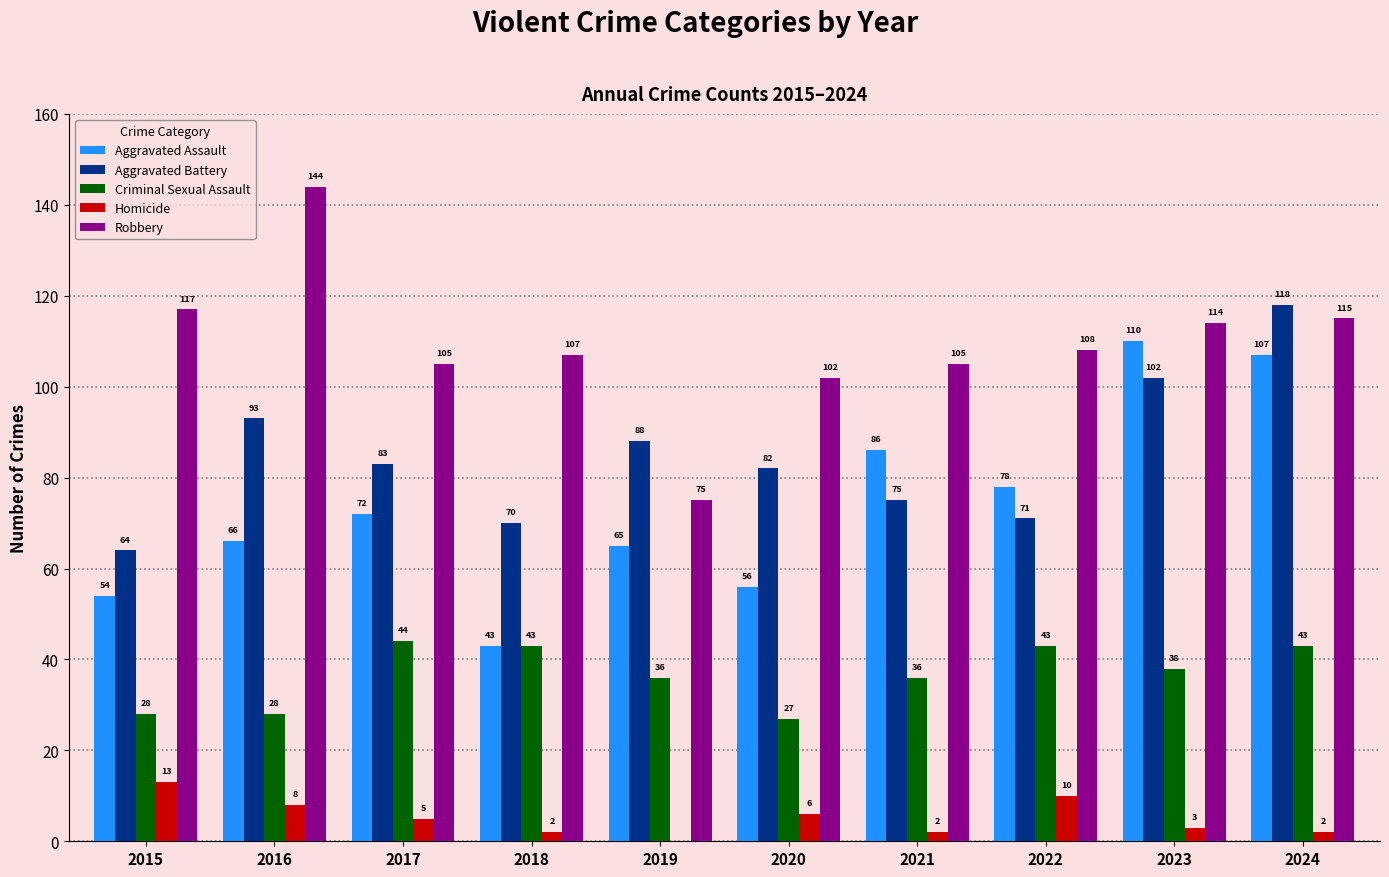

What is the average value of the Aggravated Assault series?

74